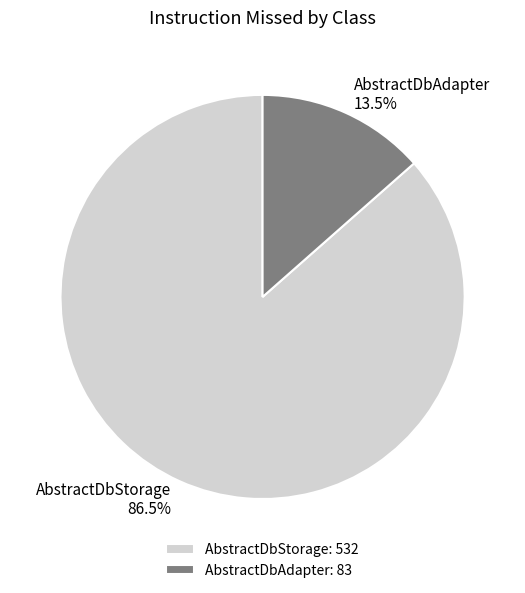

What is the ratio of the value at AbstractDbStorage to the value at AbstractDbAdapter?

6.4